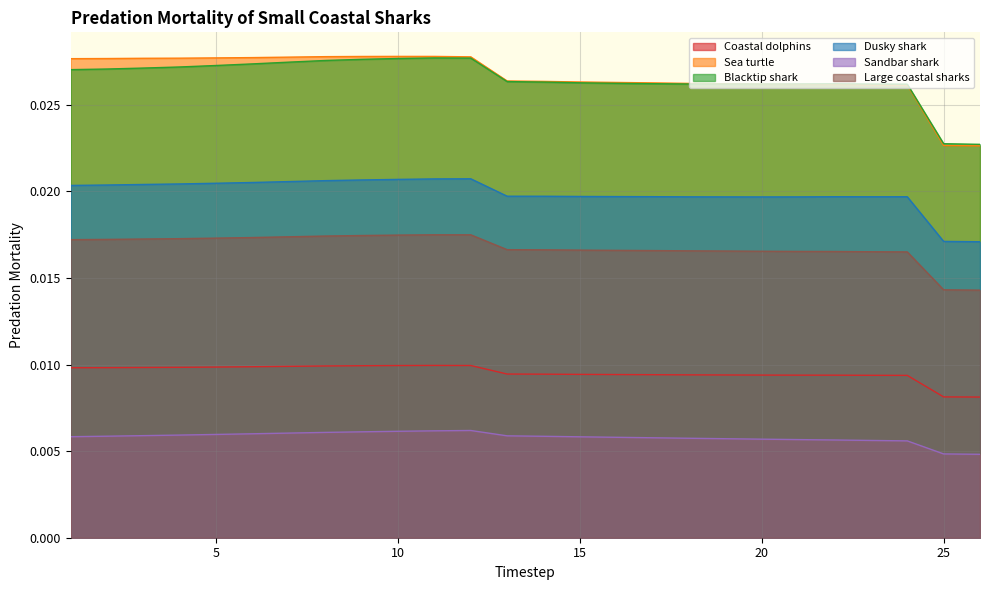

At how many categories does at least one series exceed 0?

26